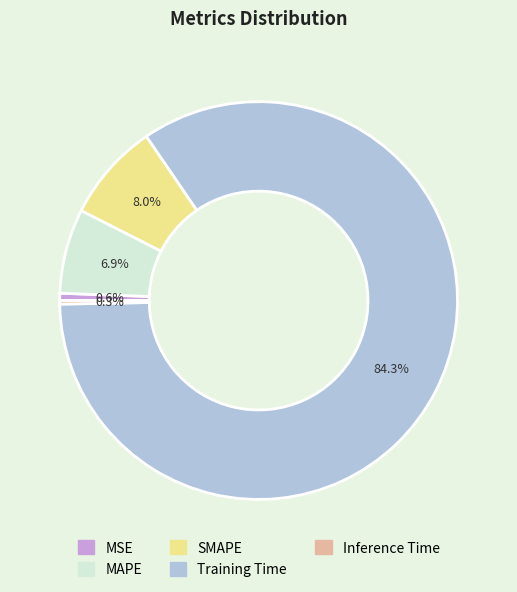

Count the number of slices in the pie.

5